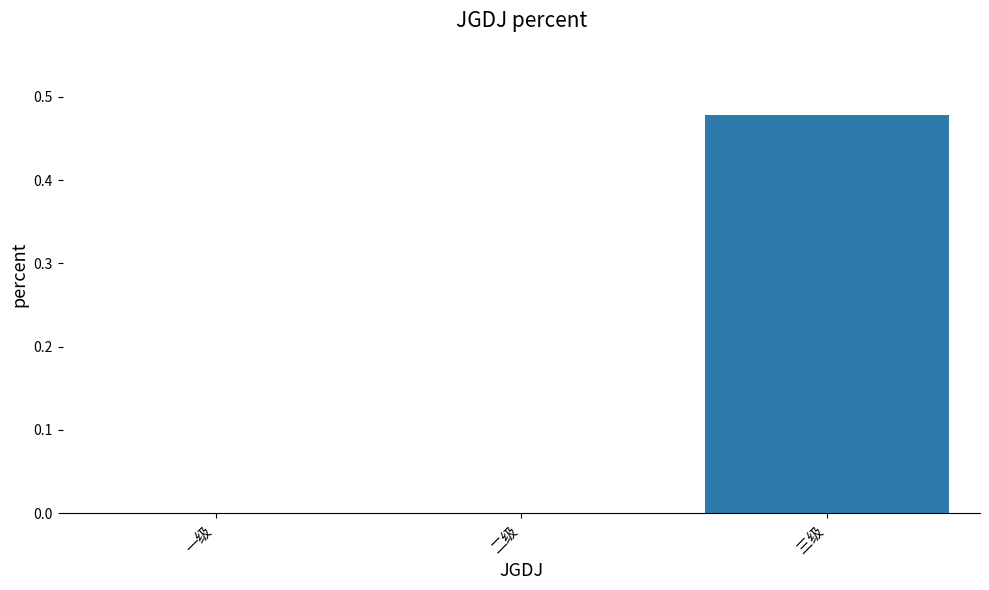

At which category does the chart reach its peak across all series?

三级